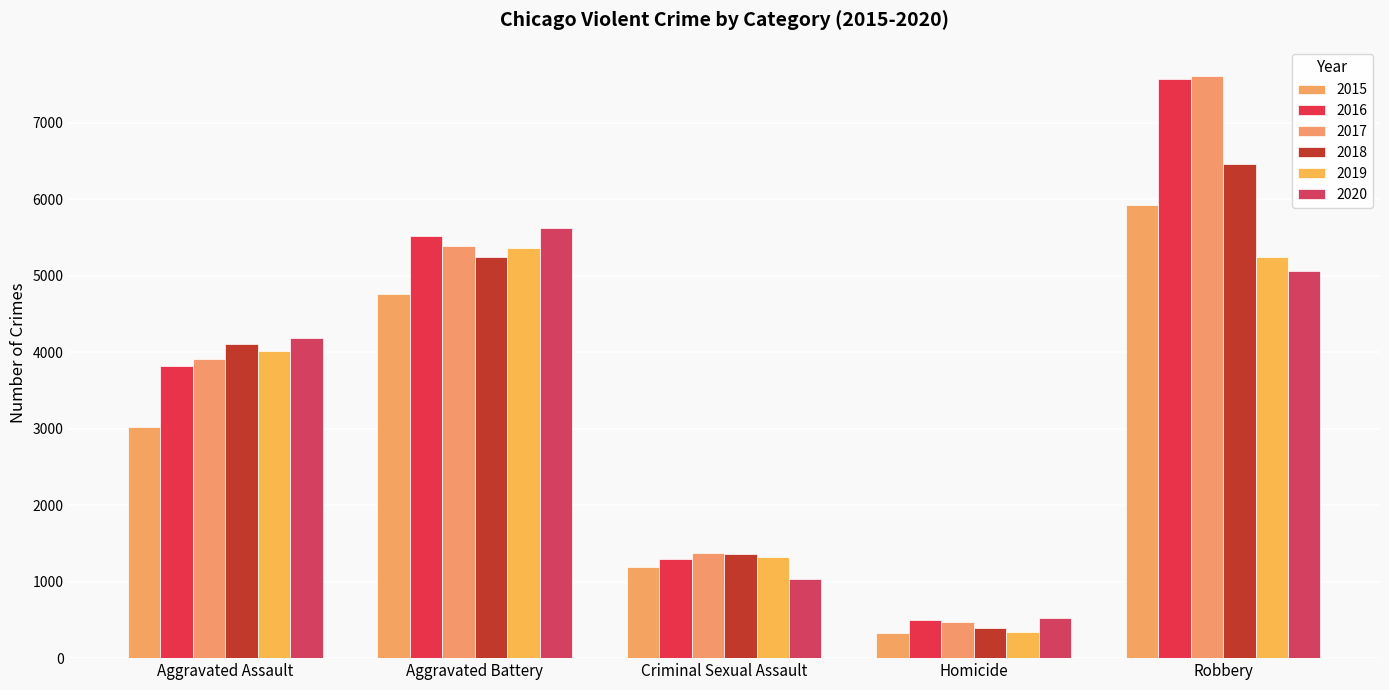

What is the label of the 4th bar from the left?

Homicide